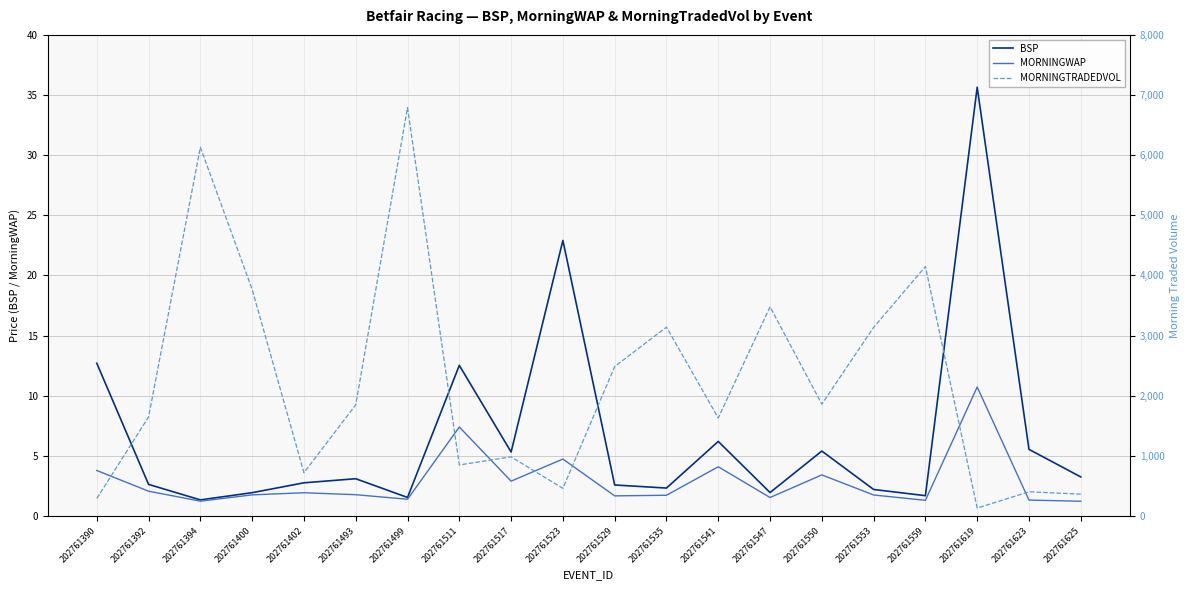

Reading right to left, list all the values displayed in this chart.

BSP: 3.2	5.5	35.6	1.7	2.2	5.4	1.9	6.2	2.3	2.6	22.9	5.3	12.5	1.5	3.1	2.8	1.9	1.3	2.6	12.7
MORNINGWAP: 1.2	1.3	10.7	1.3	1.7	3.4	1.5	4.1	1.7	1.7	4.7	2.9	7.4	1.4	1.8	1.9	1.8	1.2	2.1	3.8
MORNINGTRADEDVOL: 363.9	402.5	132.2	4147.9	3136.2	1859.9	3478.5	1630.6	3140.5	2485.4	459.9	983.6	849.1	6790.9	1849.0	719.8	3766.9	6131.7	1647.7	291.6